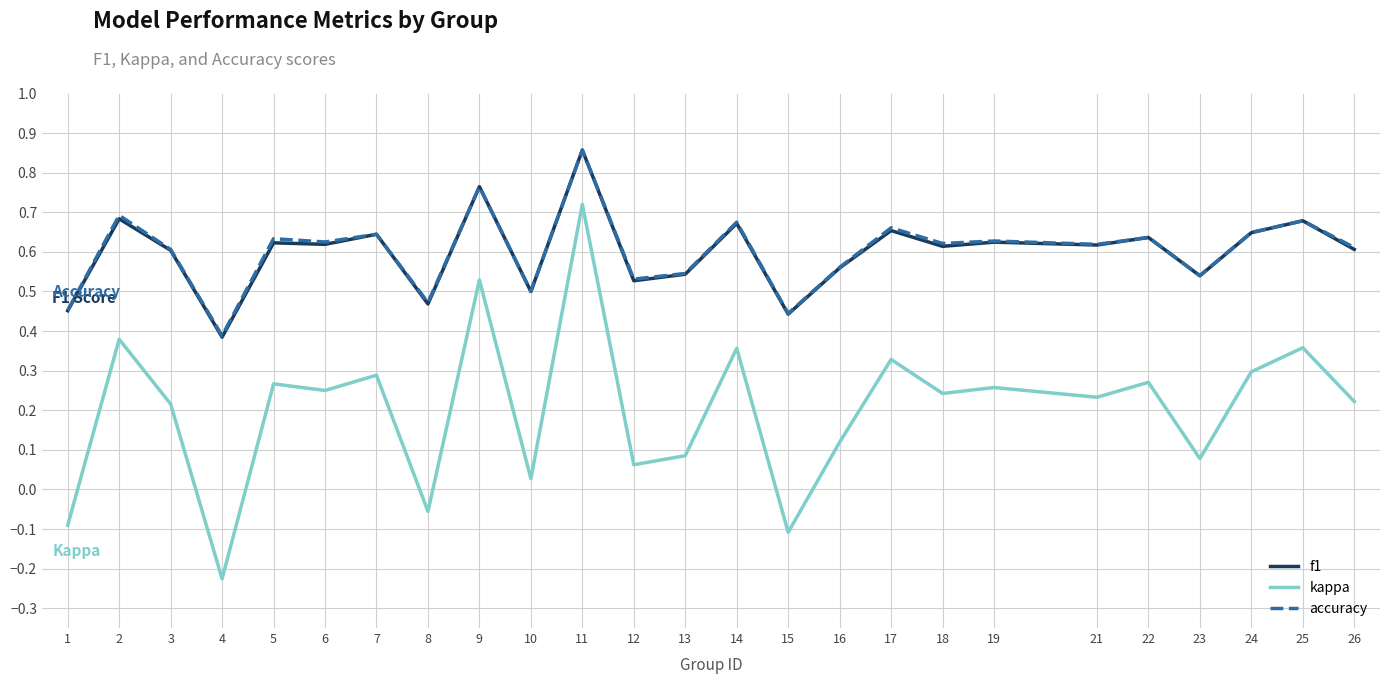

How many interior local peaks does the kappa series have?

10